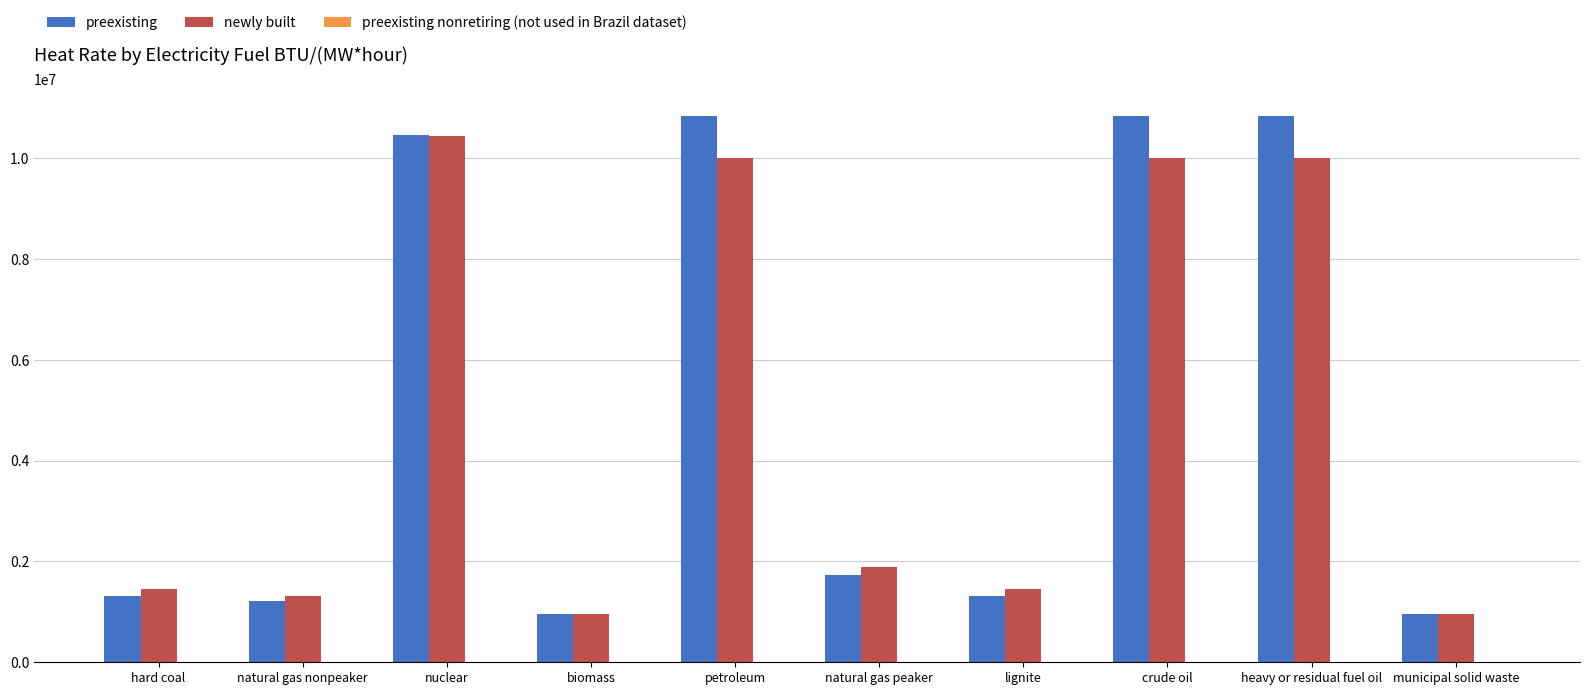

What is the maximum value for newly built?

10450000.0